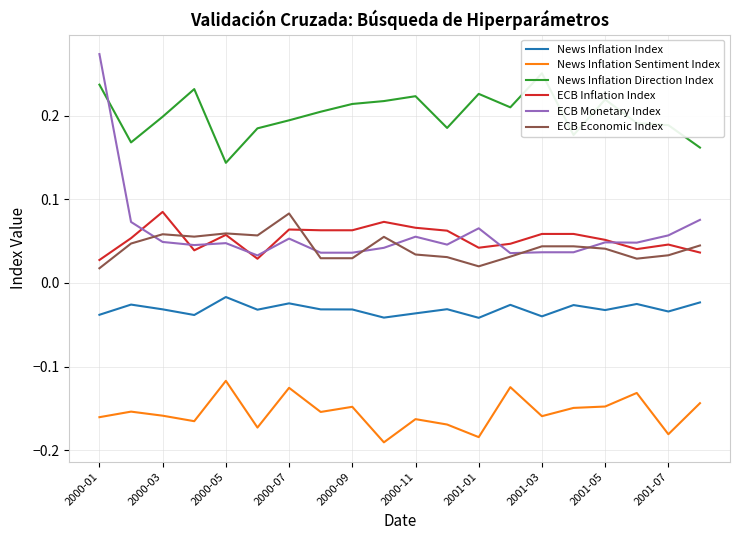

True or false: News Inflation Sentiment Index and ECB Inflation Index cross at least once.

False